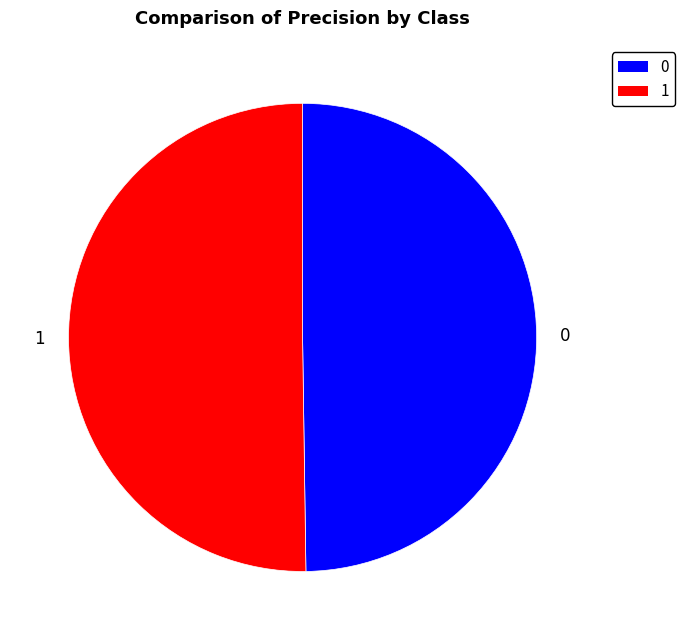

True or false: 1 accounts for 50% of the total.

True